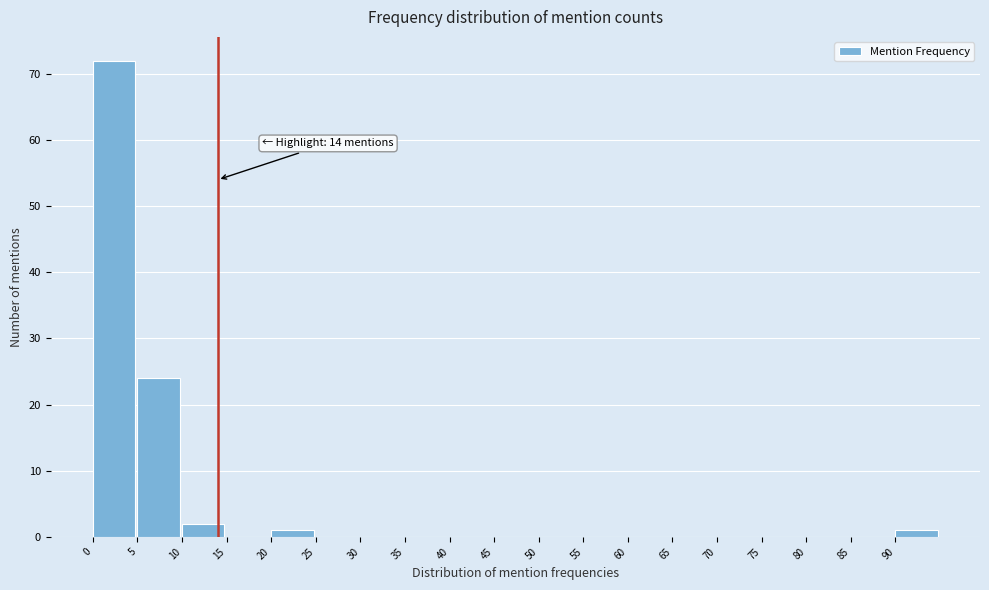

Over which range of the x-axis is the bar tallest?

0 to 5